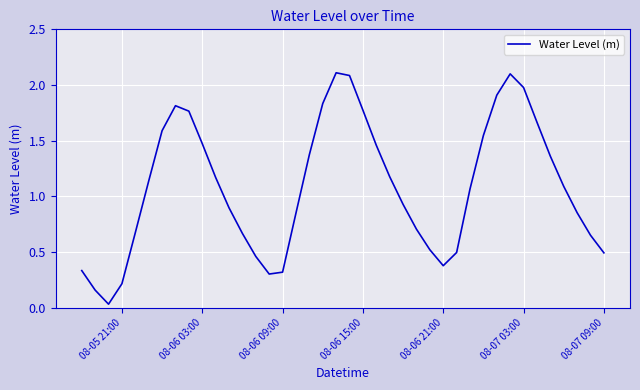

Is it true that the value at 08-07 09:00 is 0.7?

False